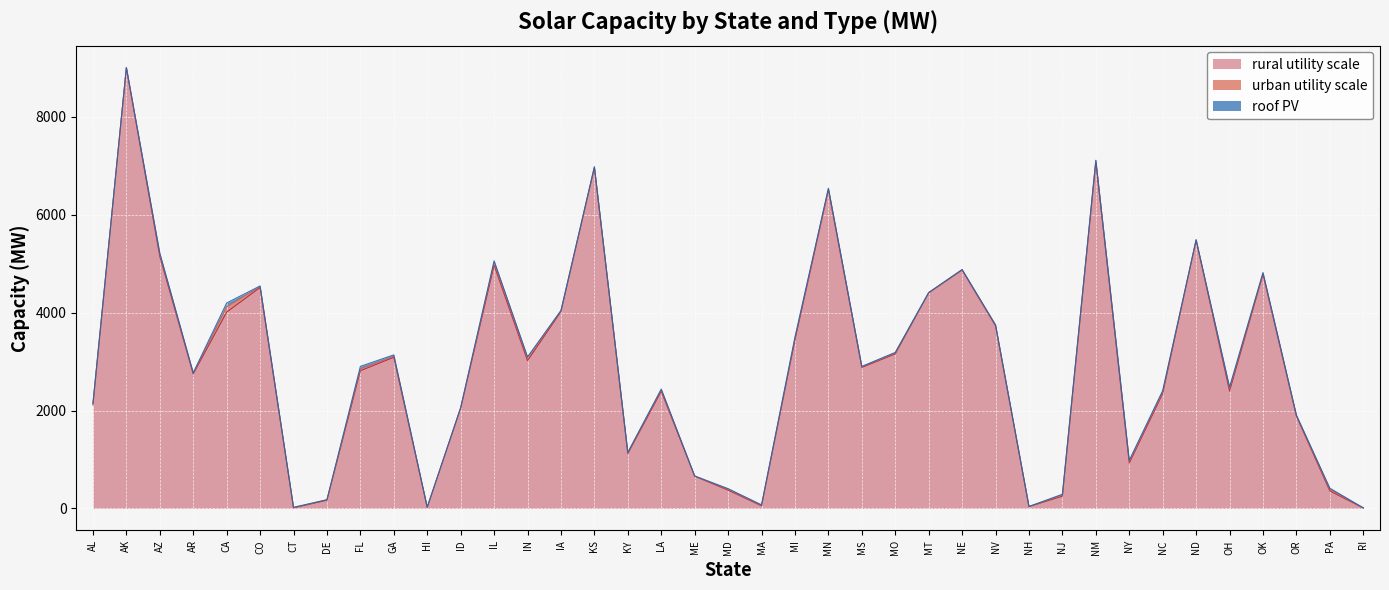

Between KY and MT, which series saw the biggest shift?

rural utility scale